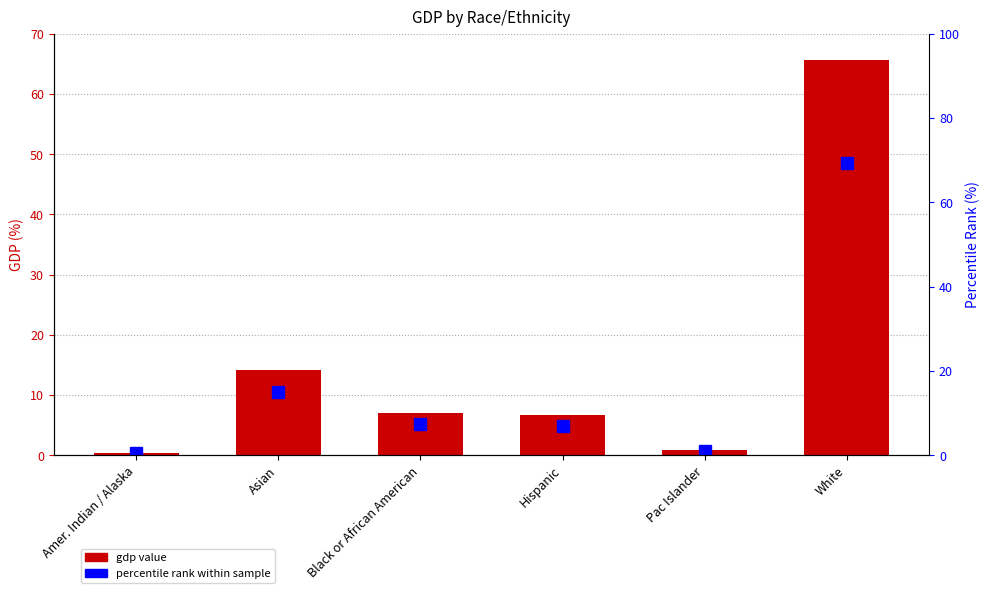

The value of percentile rank within sample at Black or African American is 7.4. True or false?

True